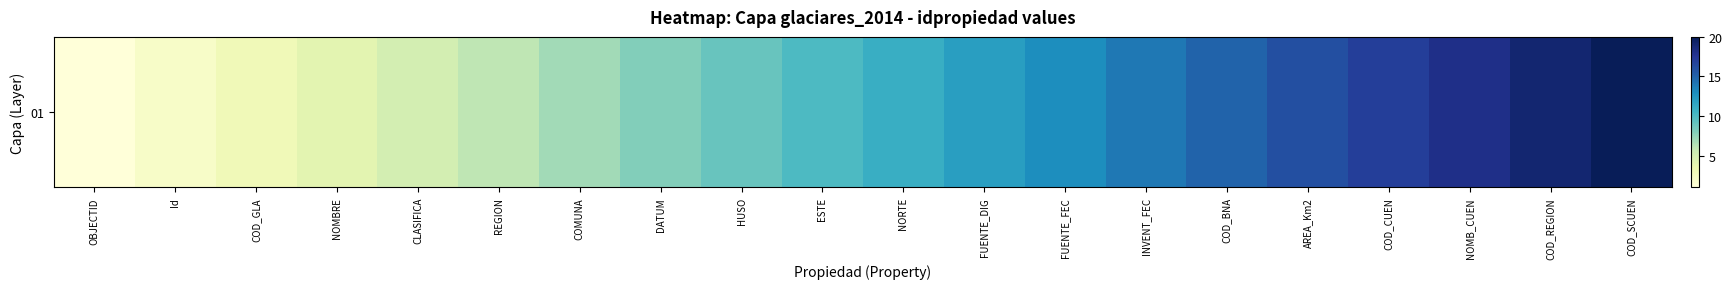

How many values are below 11?

10